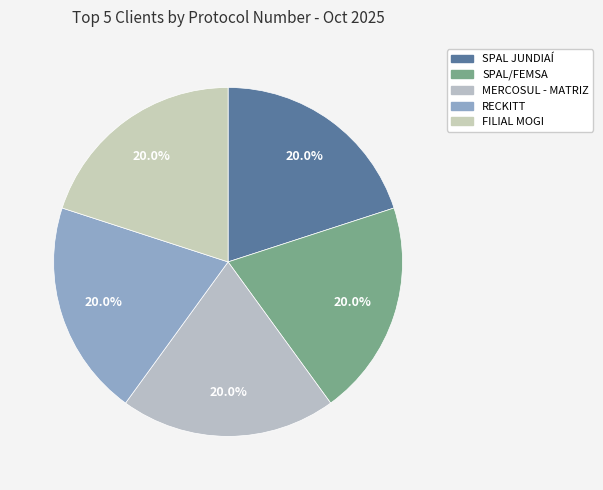

Count the number of slices in the pie.

5